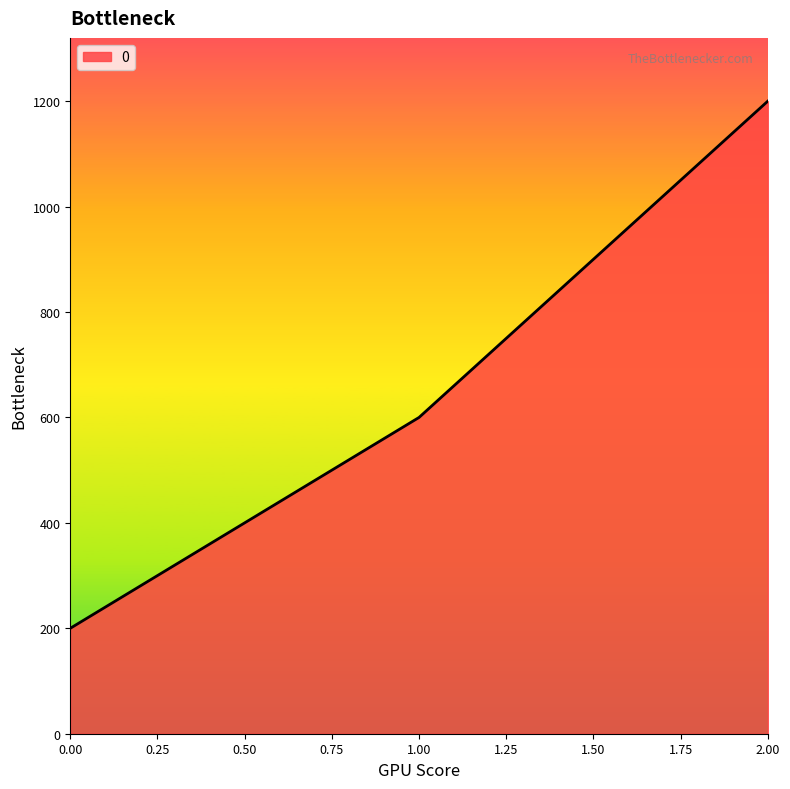

How many series are shown in this chart?

1